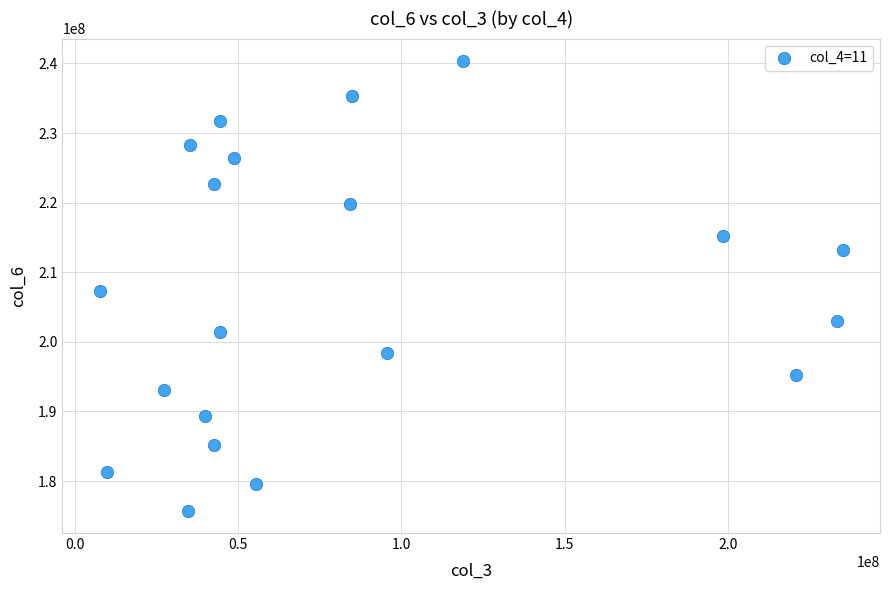

What Y value in the scatter plot is closest to 208053608?

207295037